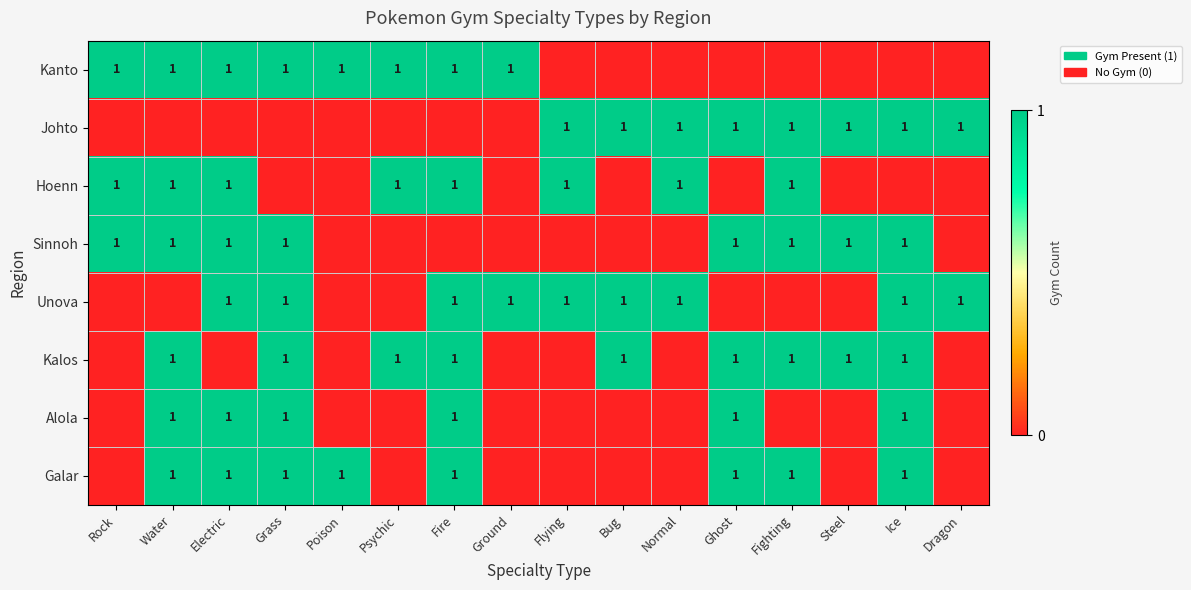

What is the average value of the Kalos series?

1